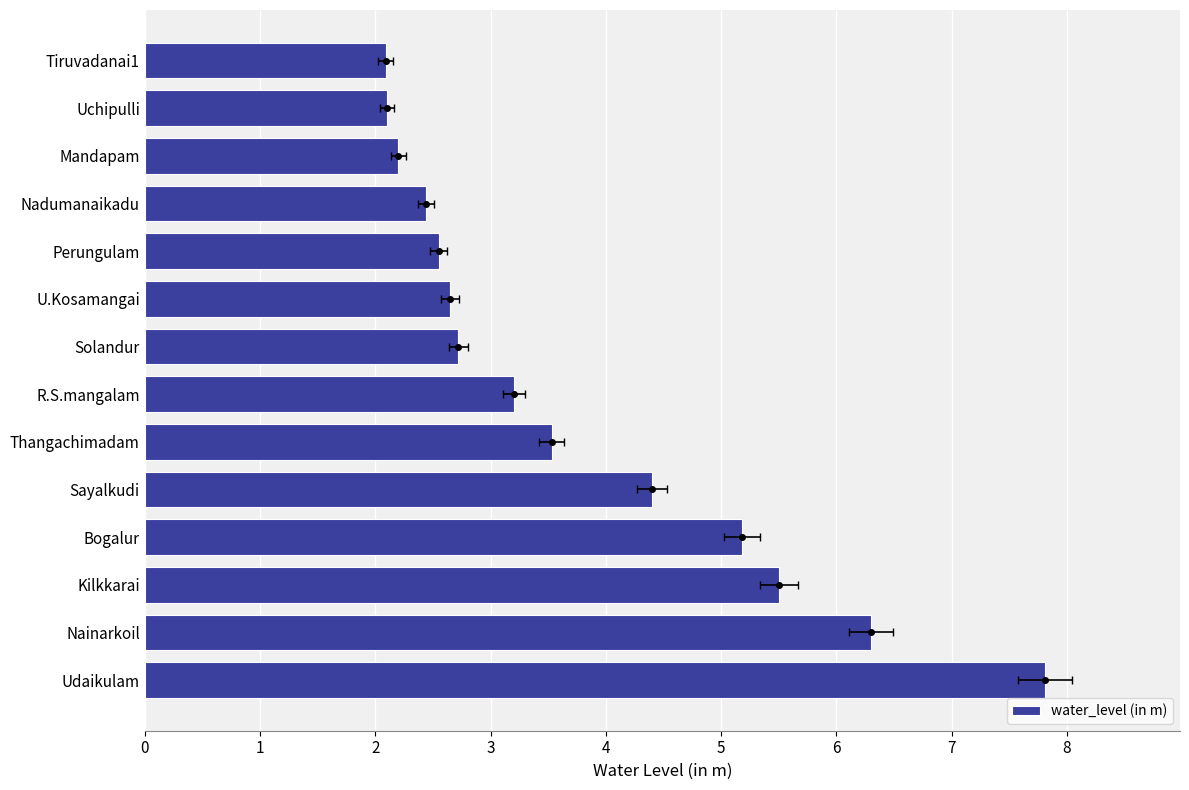

Are the bars horizontal?

Yes